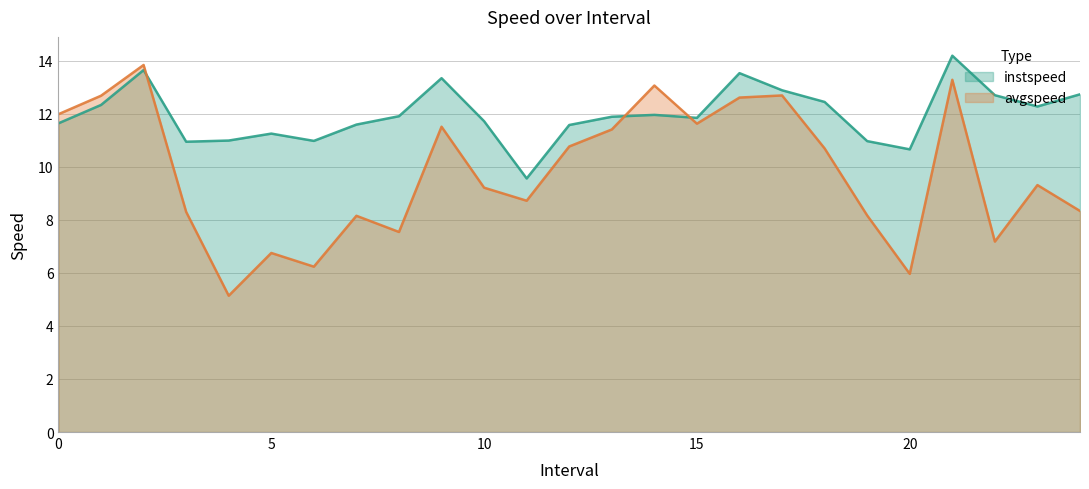

Where is the first local maximum for instspeed?

2.0